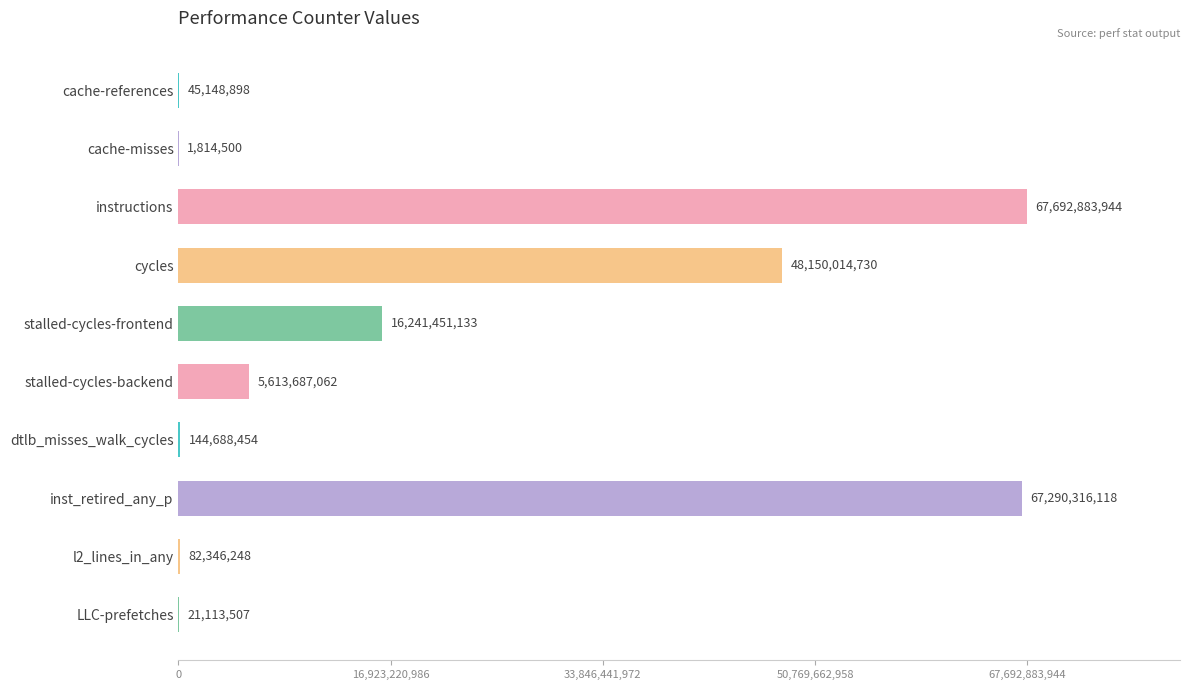

The value at inst_retired_any_p is 32276224576. True or false?

False